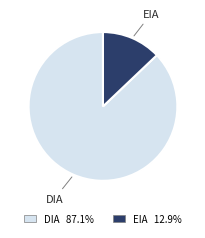

True or false: DIA accounts for 77% of the total.

False